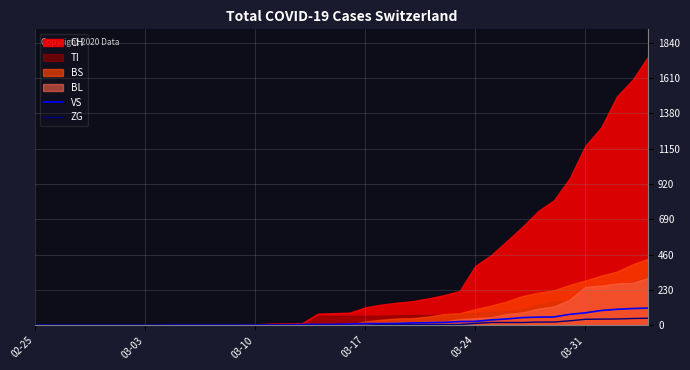

What is the maximum value for VS?

112